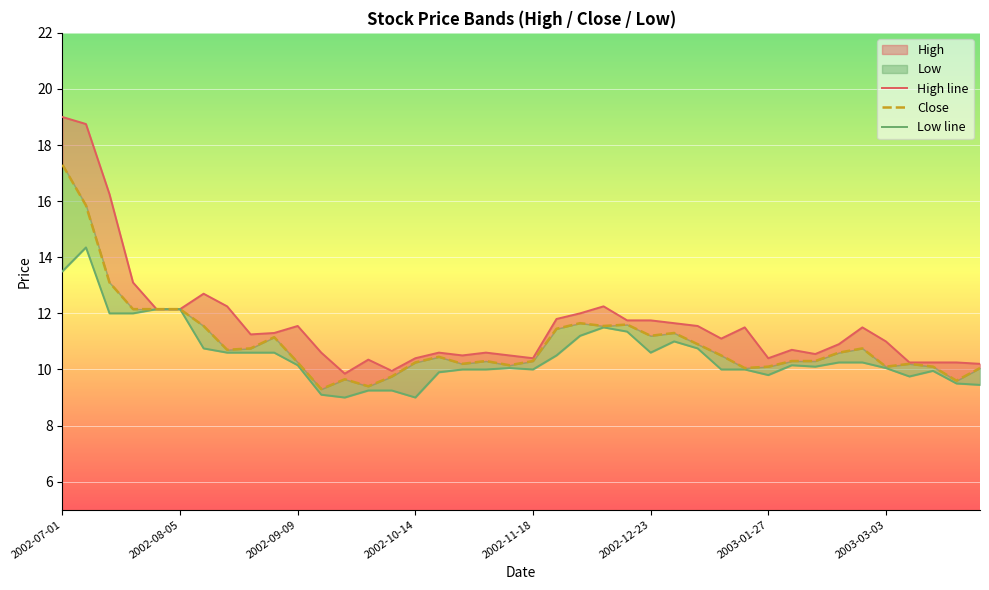

At how many categories does at least one series exceed 9?

40